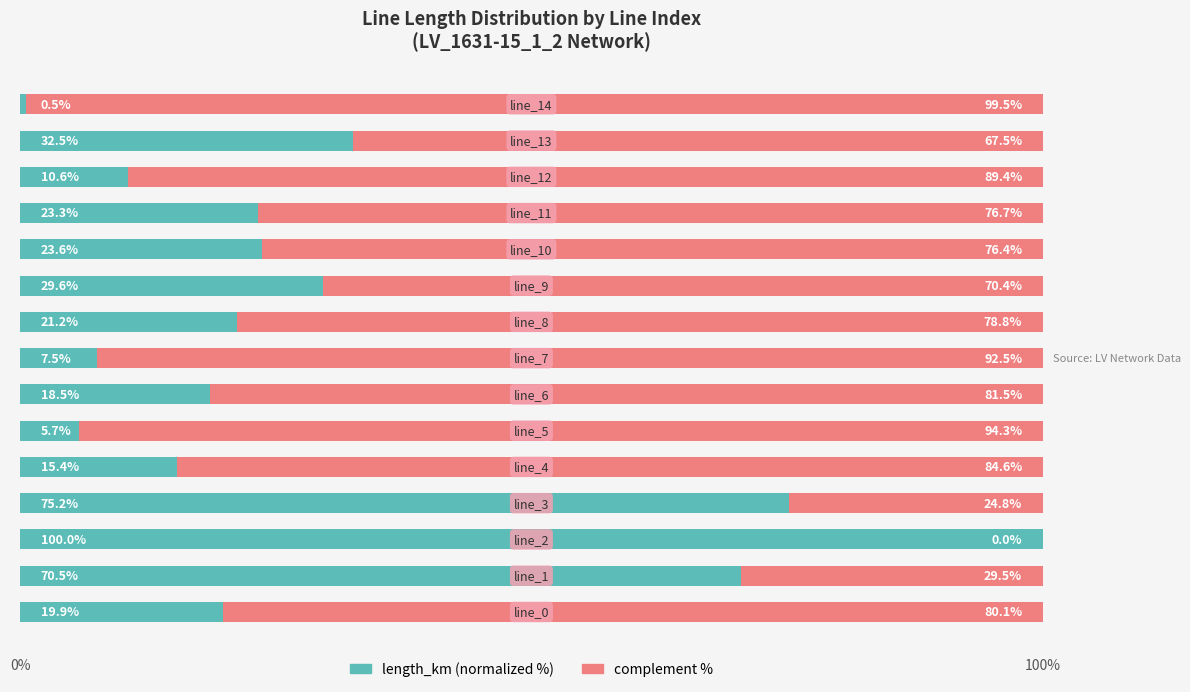

What is the maximum value for length_km (normalized %)?

100.0